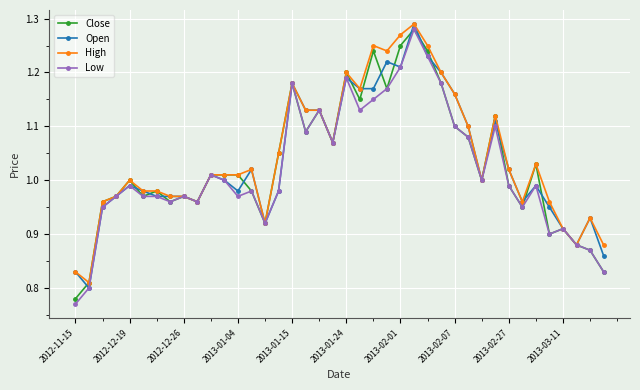

At how many categories does at least one series exceed 0?

40